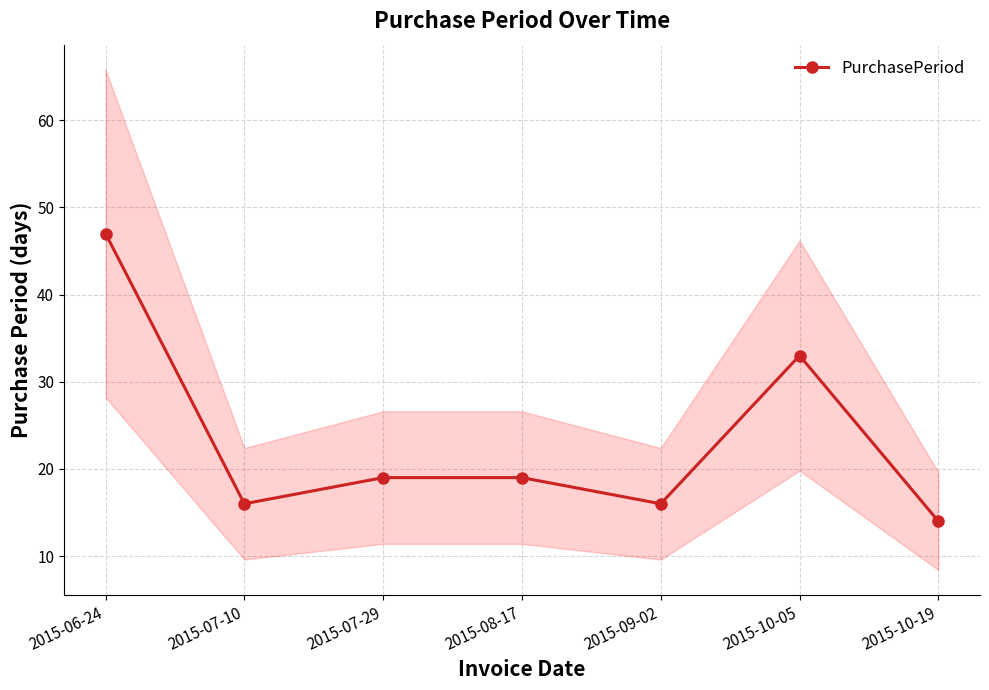

At which category does the data reach its first local peak?

2015-10-05